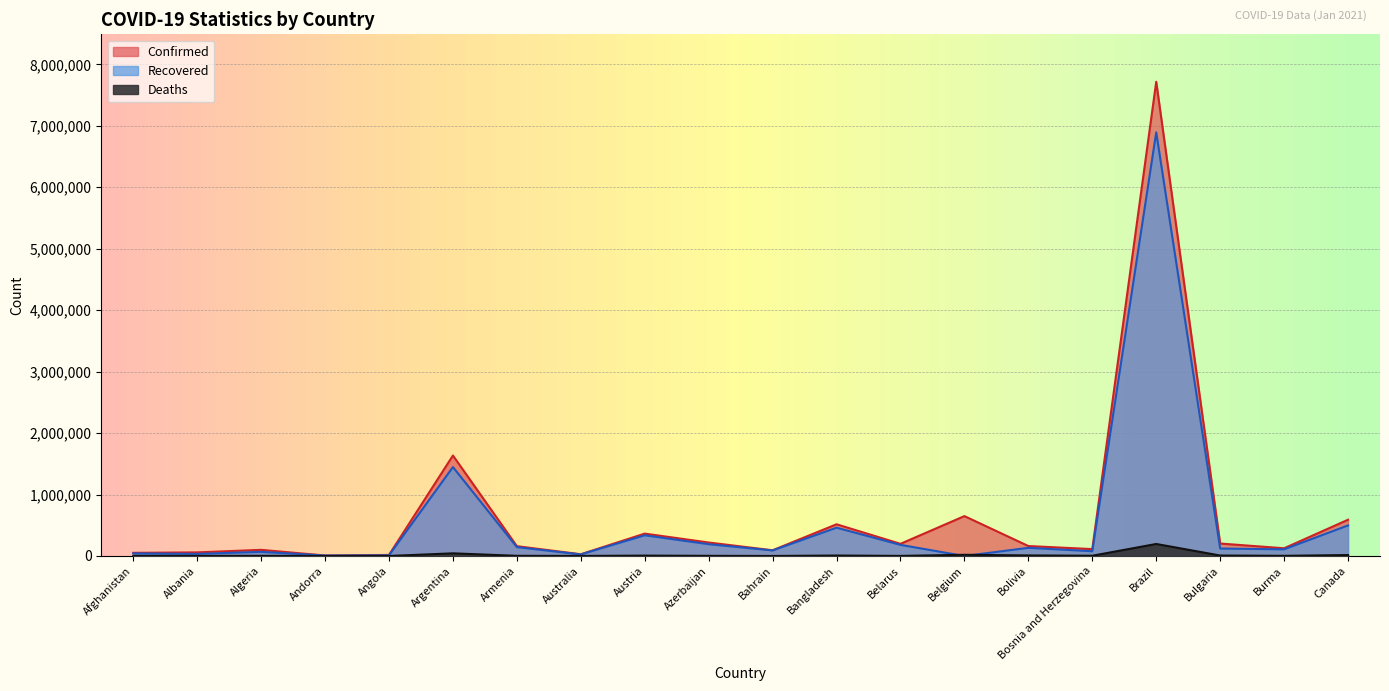

What is the average value of the Deaths series?

16344